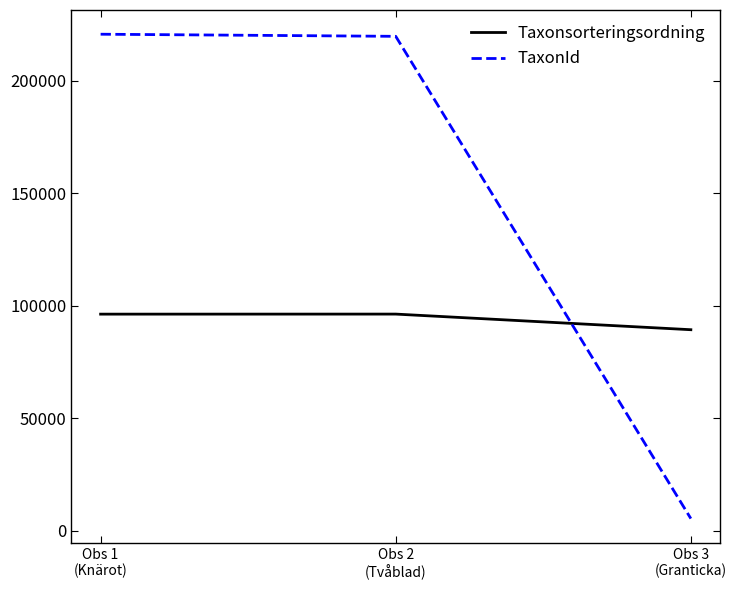

What is the average value of the TaxonId series?

148689